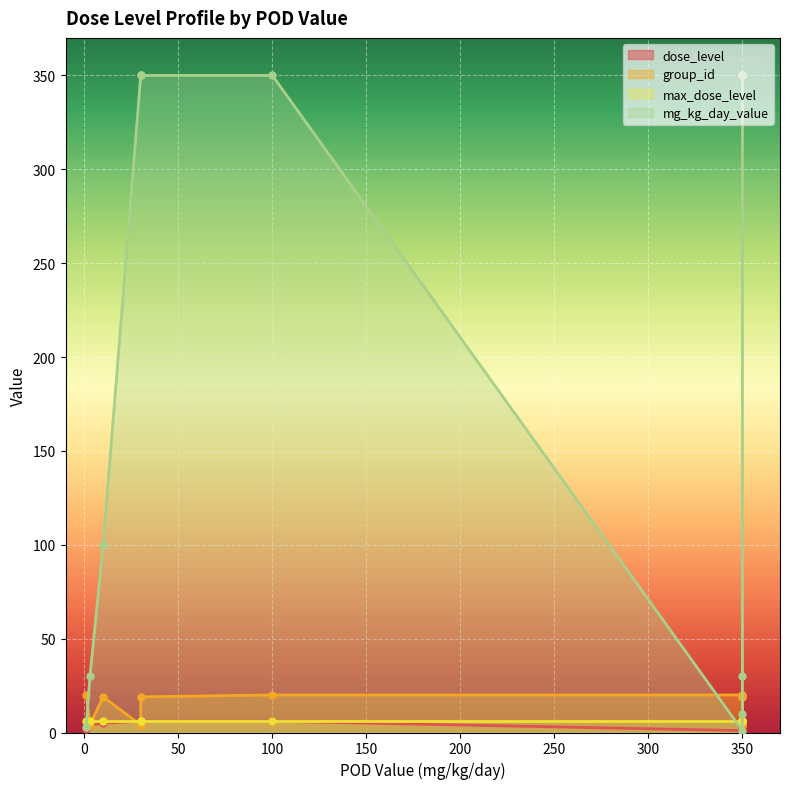

The dose_level series shows 8 at 30. True or false?

False